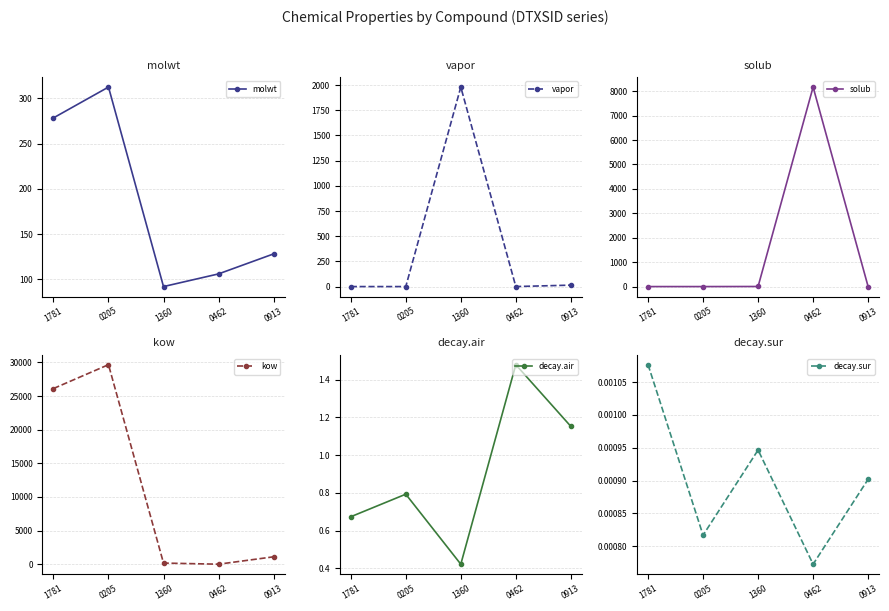

What position from the right is 0205?

4